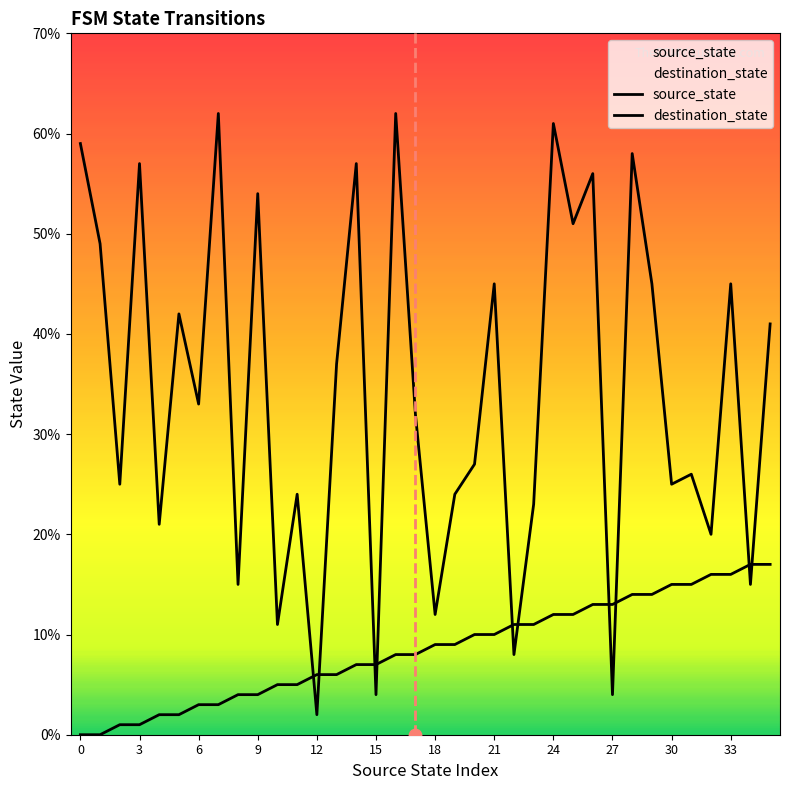

At which category is the sum across all series the highest?

24